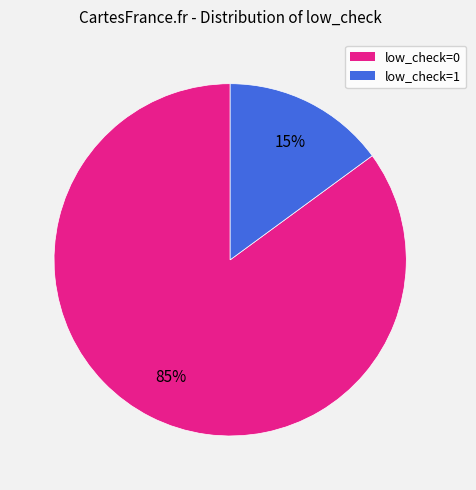

To the nearest percent, what percentage of the pie is low_check=0?

85%